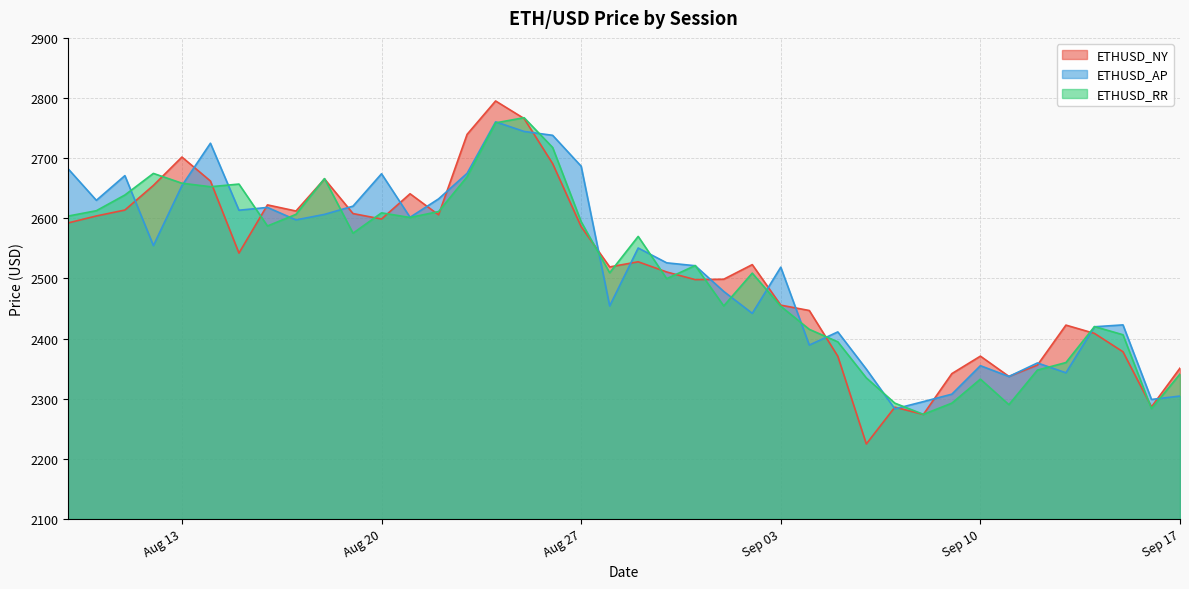

Which series has the widest spread of values?

ETHUSD_NY